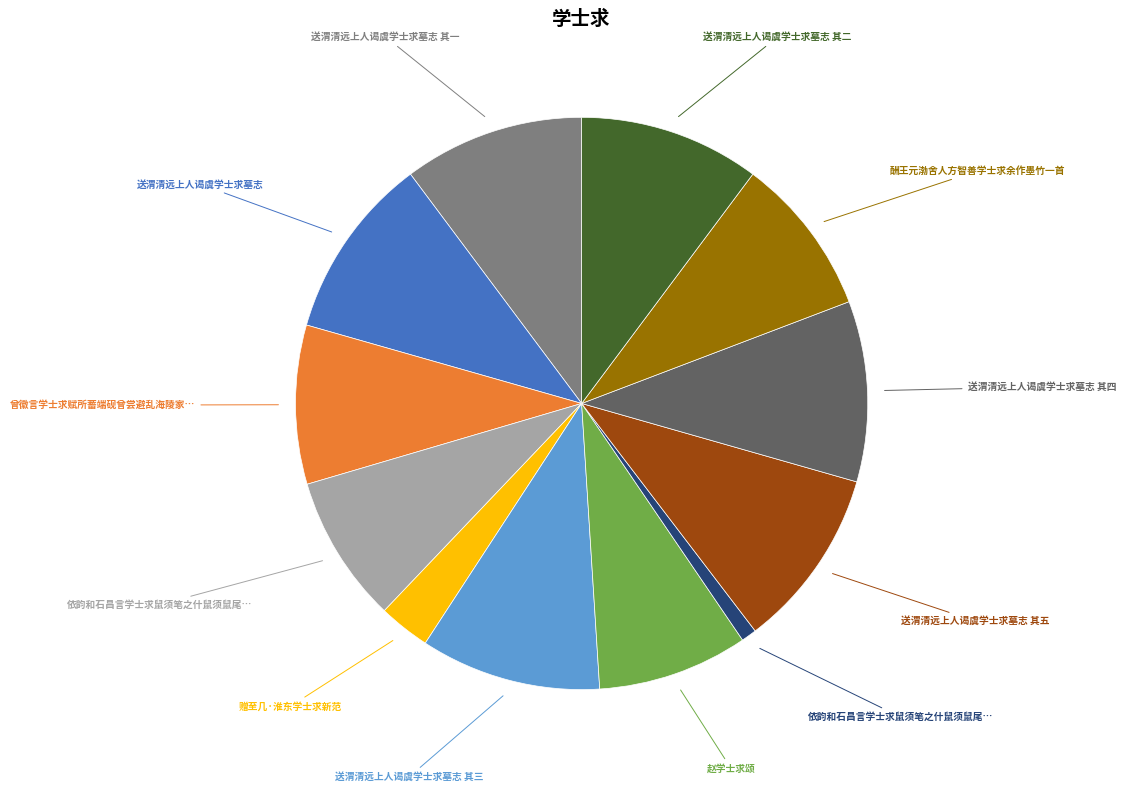

Is there any slice that represents more than half of the pie?

No